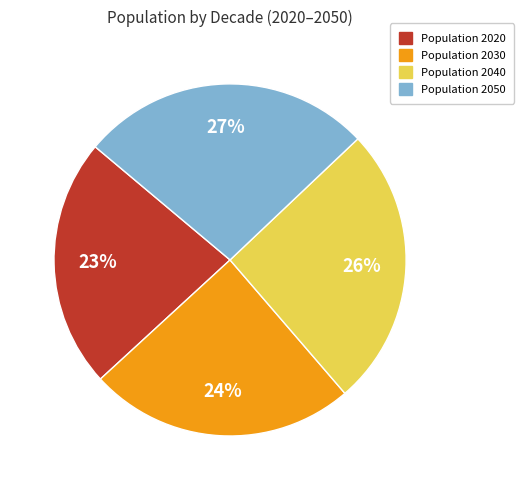

To the nearest percent, what is the average slice percentage?

25%